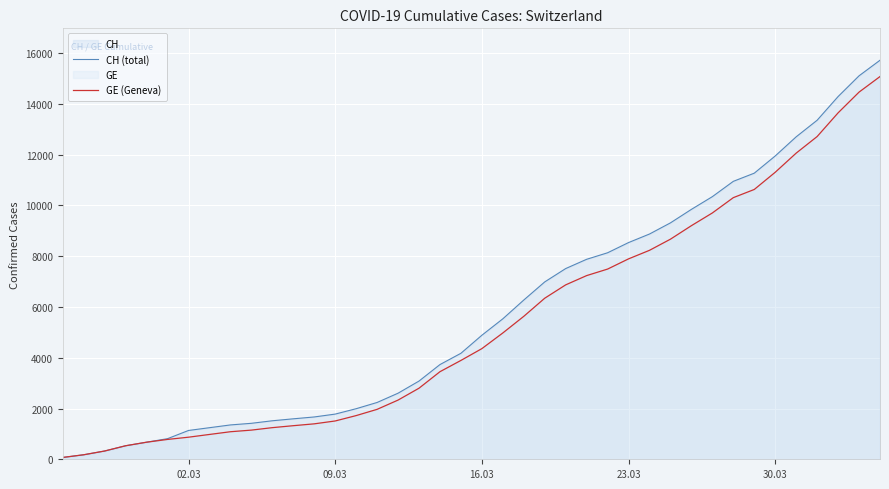

How many lines are shown in the chart?

2